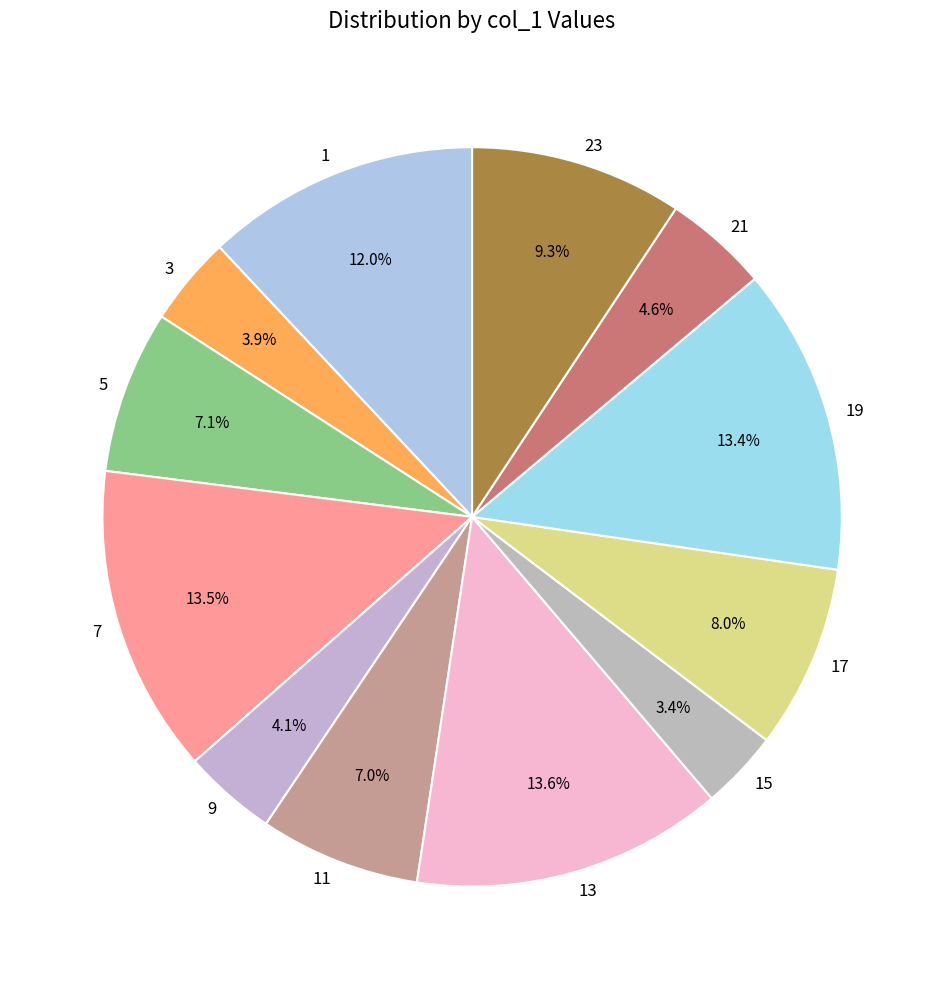

Count the number of slices in the pie.

12